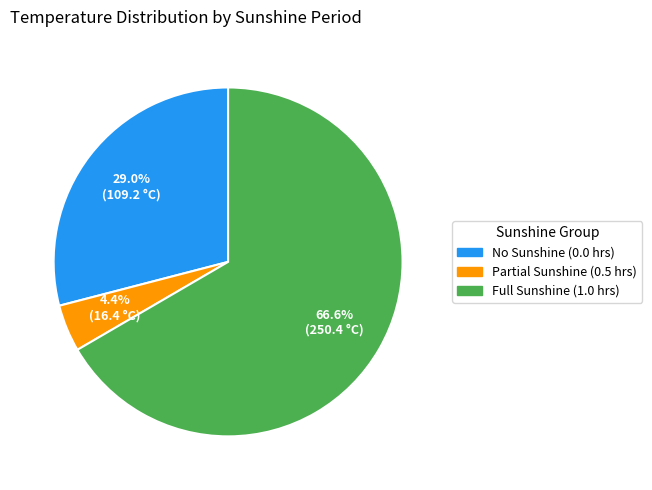

Does any single category account for the majority?

Yes